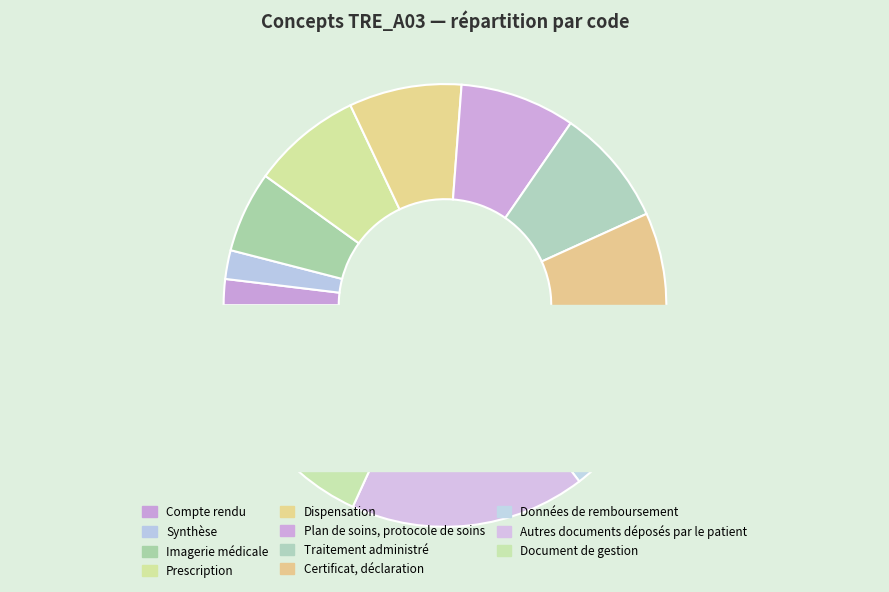

Which slice is the smallest?

Compte rendu